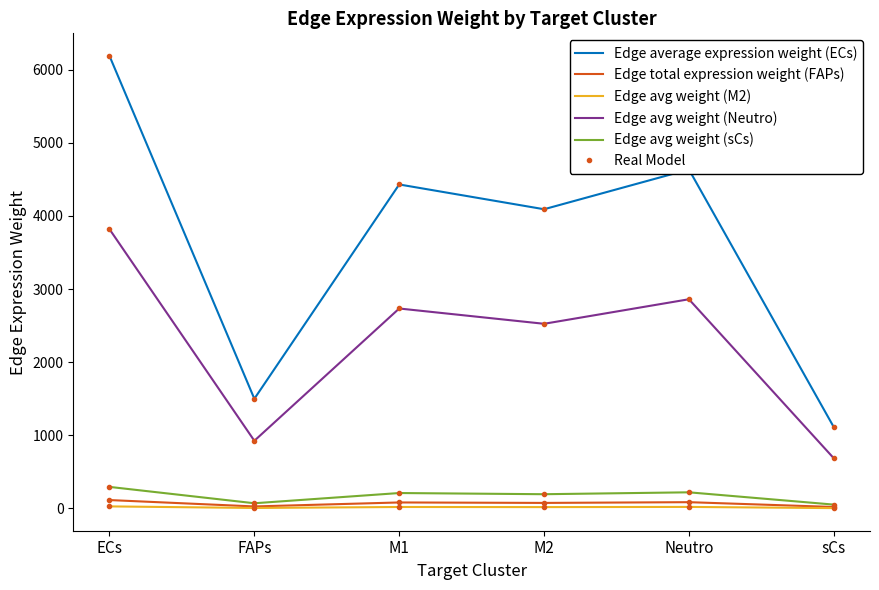

The value of Edge avg weight (Neutro) at FAPs is 926.1. True or false?

True